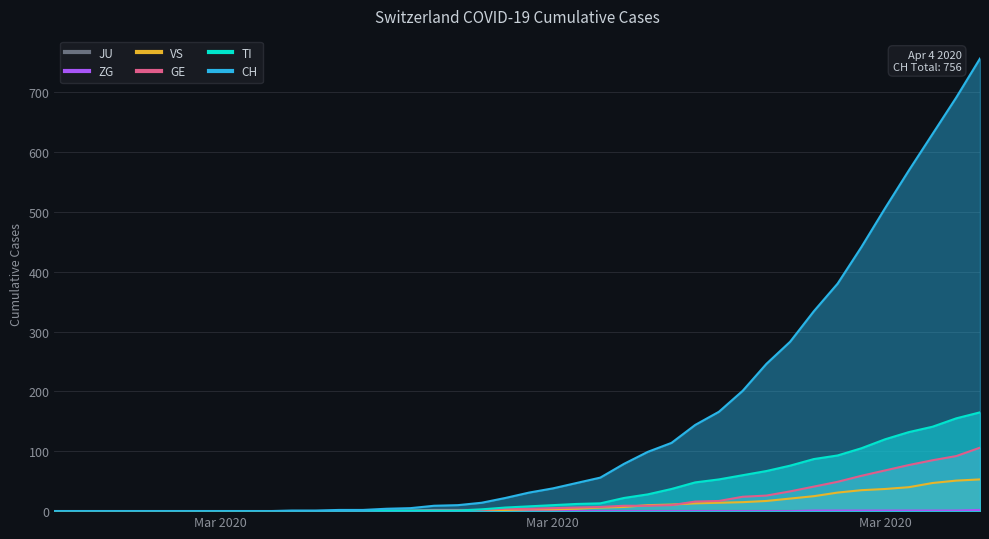

At how many categories does at least one series exceed 430?

6